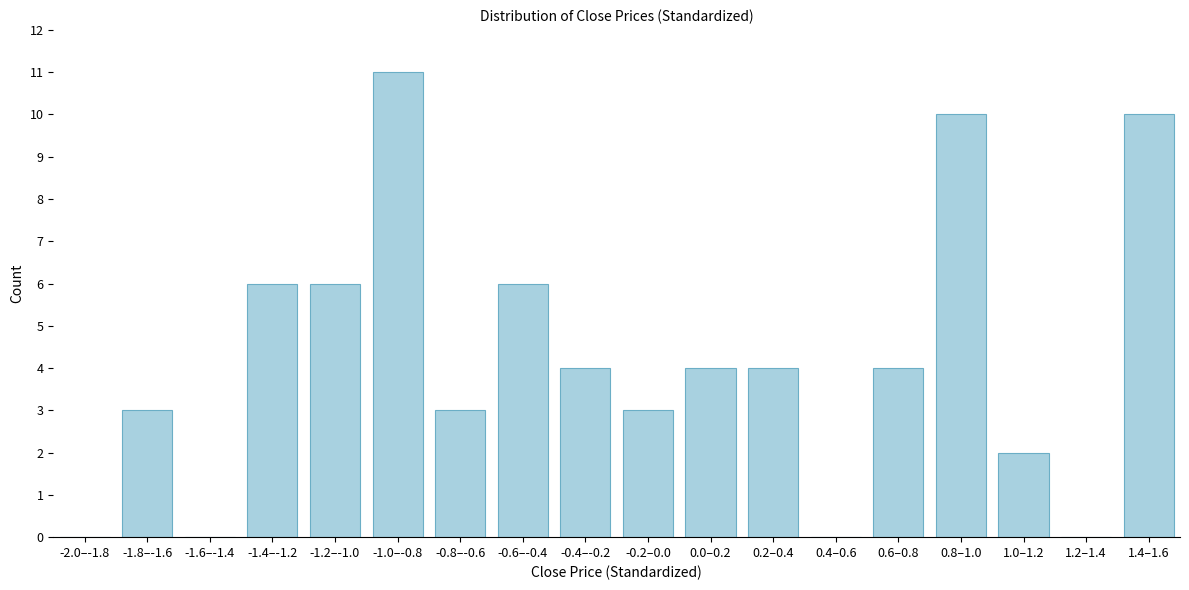

Reading right to left, list all the values displayed in this chart.

1.4–1.6=10	1.2–1.4=0	1.0–1.2=2	0.8–1.0=10	0.6–0.8=4	0.4–0.6=0	0.2–0.4=4	0.0–0.2=4	-0.2–0.0=3	-0.4–-0.2=4	-0.6–-0.4=6	-0.8–-0.6=3	-1.0–-0.8=11	-1.2–-1.0=6	-1.4–-1.2=6	-1.6–-1.4=0	-1.8–-1.6=3	-2.0–-1.8=0